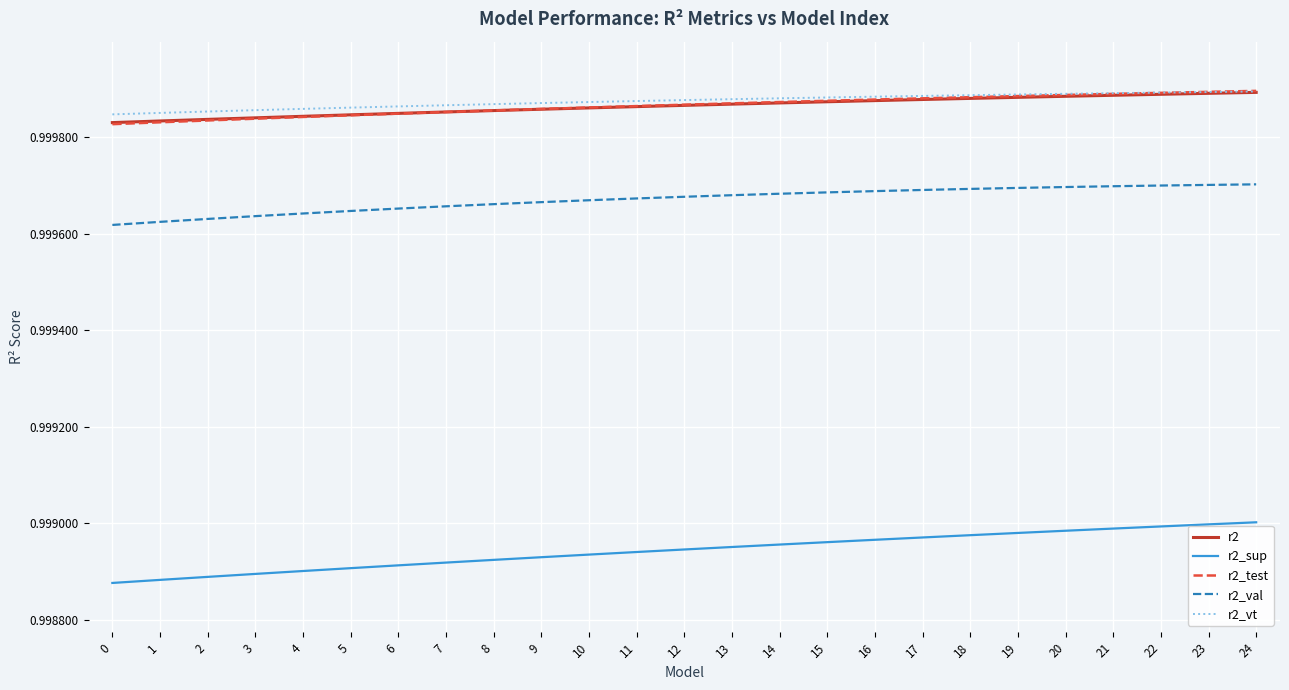

True or false: r2 and r2_val intersect in this chart.

False